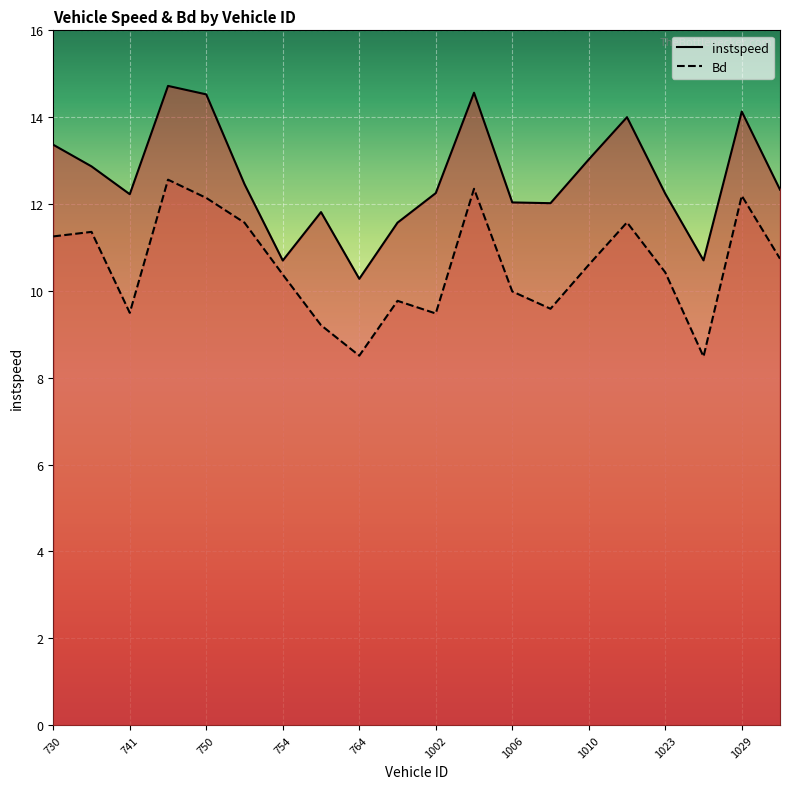

True or false: instspeed and Bd intersect in this chart.

False